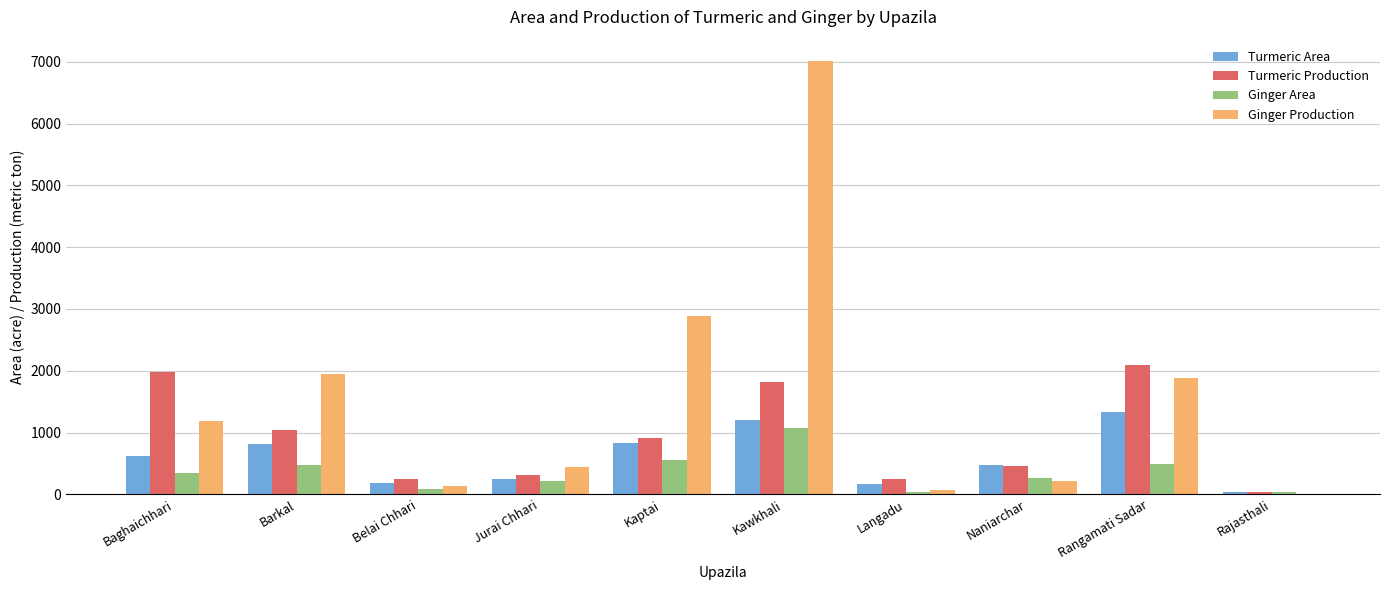

Is the value of Ginger Production at Barkal greater than the value of Ginger Area at Baghaichhari?

Yes